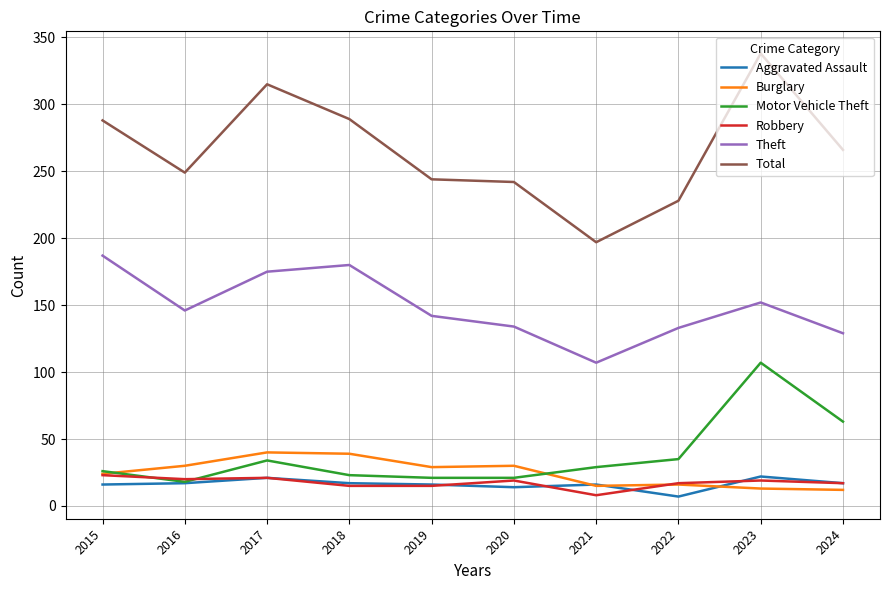

True or false: Theft and Motor Vehicle Theft intersect in this chart.

False